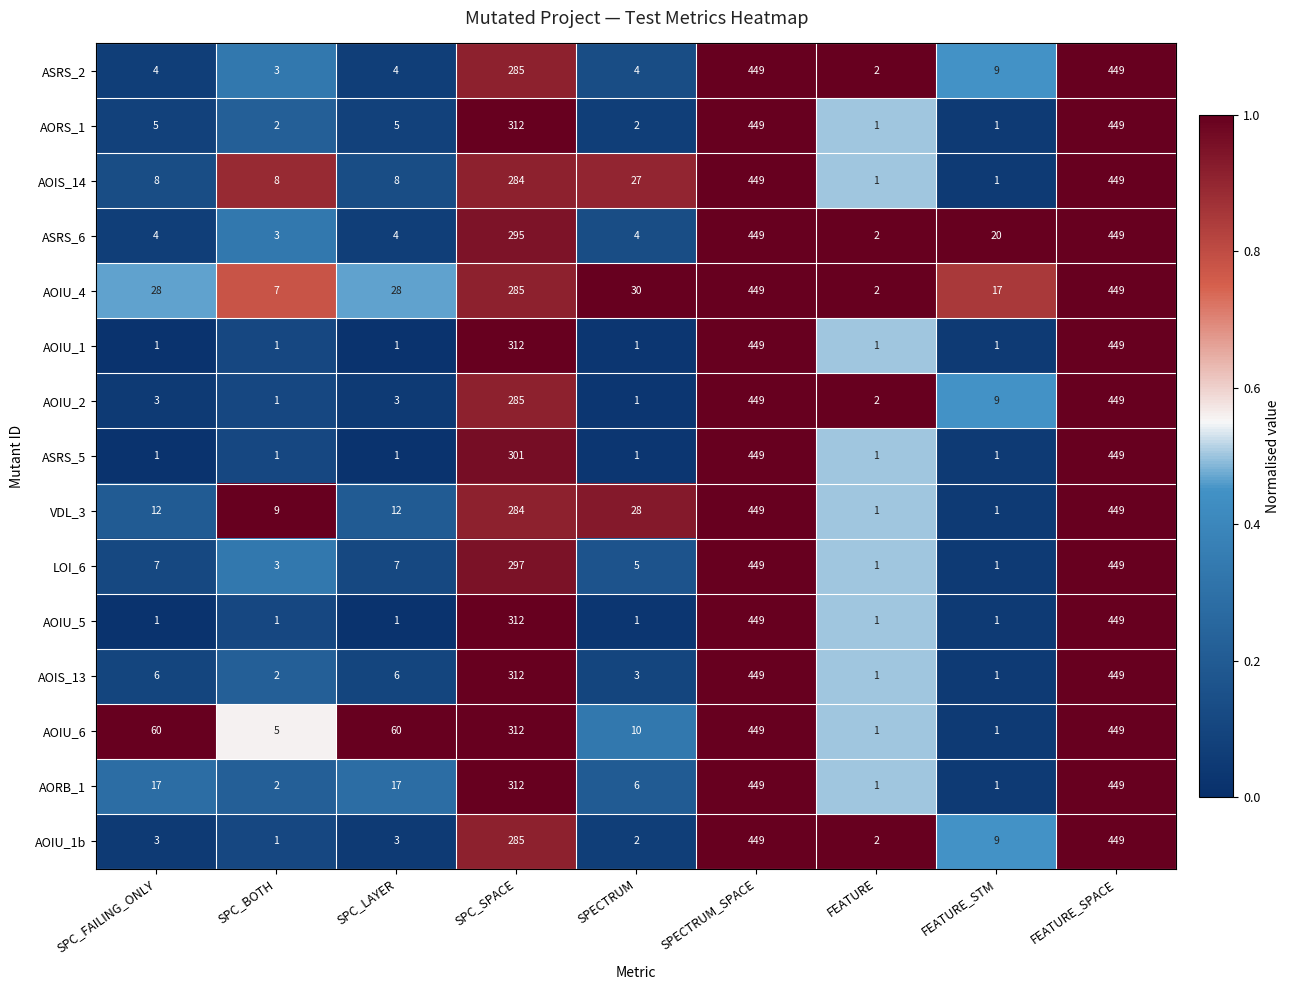

What is the spread (max minus min) of values at SPECTRUM?

29